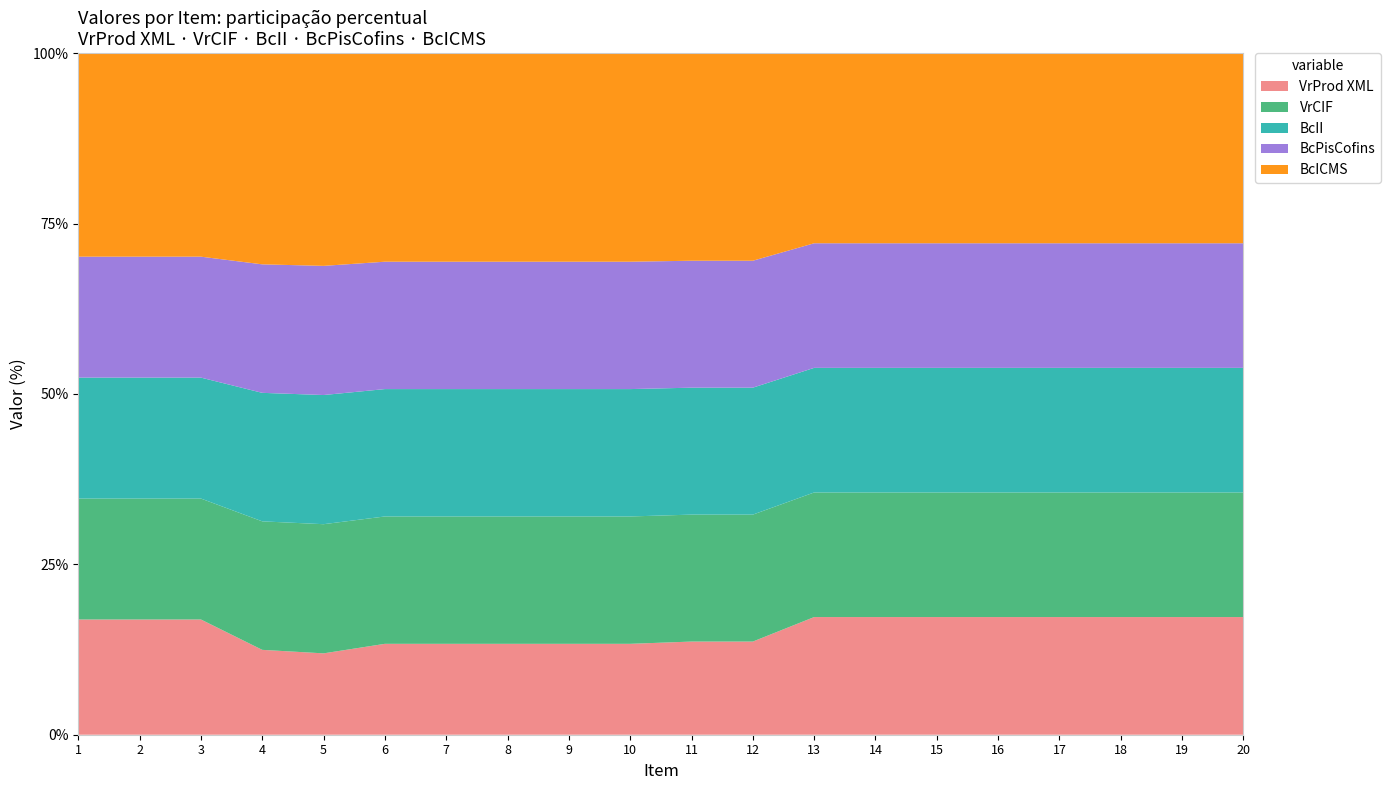

Reading left to right, list all the values displayed in this chart.

VrProd XML: 1=1784.0	2=1784.0	3=535.2	4=1761.3	5=4029.7	6=2713.4	7=7488.4	8=939.6	9=3878.0	10=3271.4	11=3784.8	12=2817.8	13=267.6	14=356.8	15=267.6	16=356.8	17=1605.5	18=89.2	19=1605.5	20=89.2
VrCIF: 1=1872.4	2=1872.4	3=561.7	4=2666.8	5=6397.0	6=3802.3	7=10493.5	8=1316.6	9=5434.2	10=4584.2	11=5157.8	12=3839.9	13=283.4	14=377.9	15=283.4	16=377.9	17=1700.3	18=94.5	19=1700.3	20=94.5
BcII: 1=1872.4	2=1872.4	3=561.7	4=2666.9	5=6397.0	6=3802.3	7=10493.5	8=1316.6	9=5434.2	10=4584.2	11=5157.8	12=3839.9	13=283.4	14=377.9	15=283.4	16=377.9	17=1700.3	18=94.5	19=1700.3	20=94.5
BcPisCofins: 1=1872.4	2=1872.4	3=561.7	4=2666.9	5=6397.0	6=3802.3	7=10493.5	8=1316.6	9=5434.2	10=4584.2	11=5157.8	12=3839.9	13=283.4	14=377.9	15=283.4	16=377.9	17=1700.3	18=94.5	19=1700.3	20=94.5
BcICMS: 1=3151.0	2=3151.0	3=945.3	4=4383.2	5=10535.9	6=6226.6	7=17183.9	8=2156.1	9=8899.0	10=7507.0	11=8434.6	12=6279.4	13=432.5	14=576.5	15=432.5	16=576.5	17=2594.5	18=144.2	19=2594.5	20=144.2